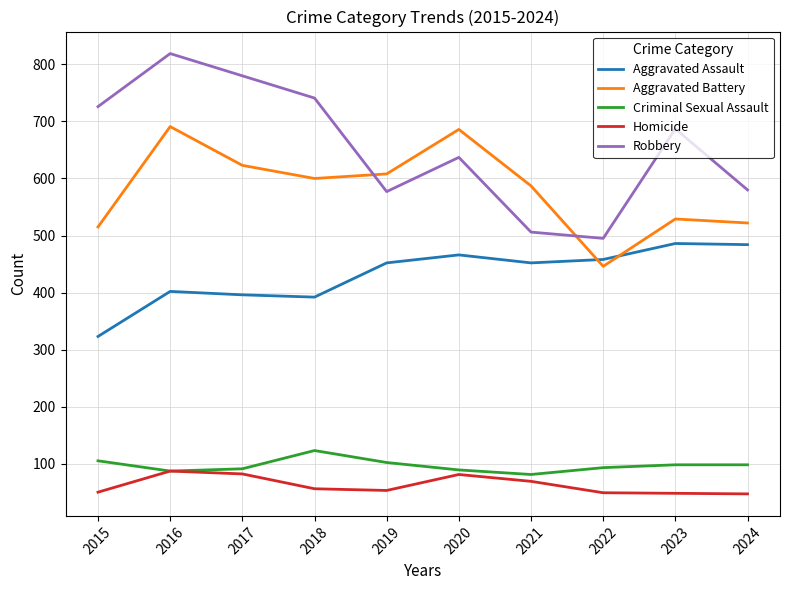

What are all the series names shown in the legend?

Aggravated Assault, Aggravated Battery, Criminal Sexual Assault, Homicide, Robbery